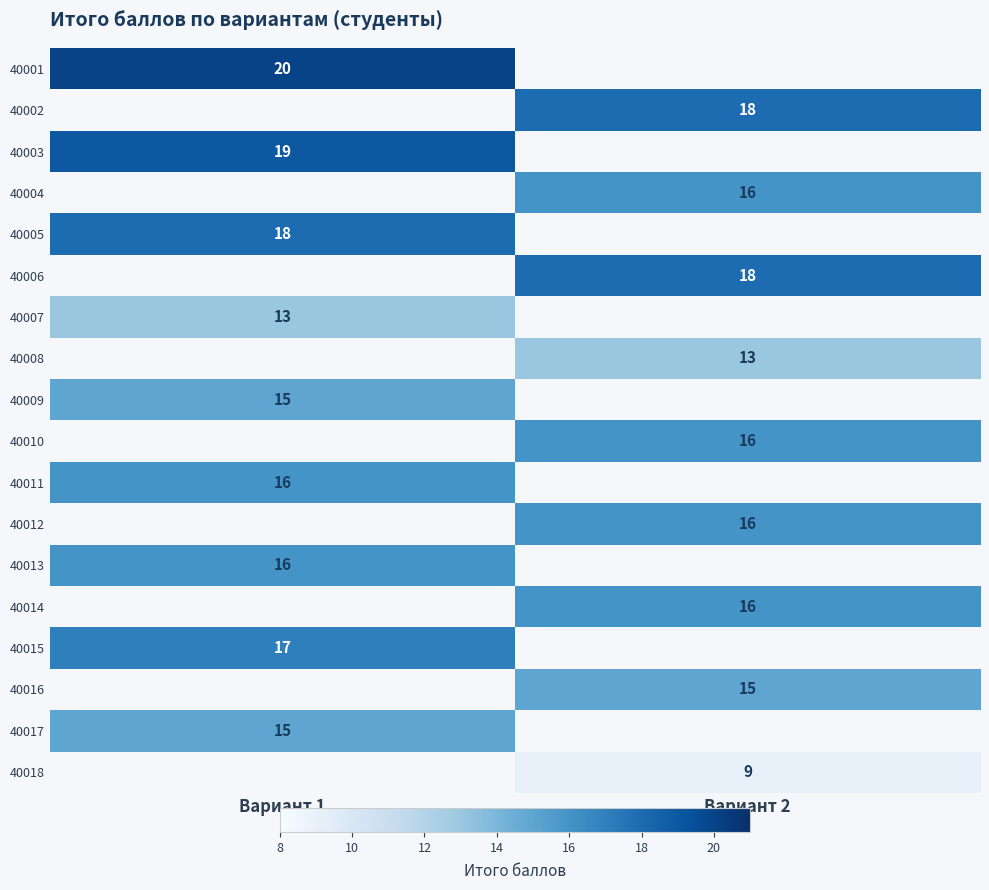

Count the number of categories in the chart.

2